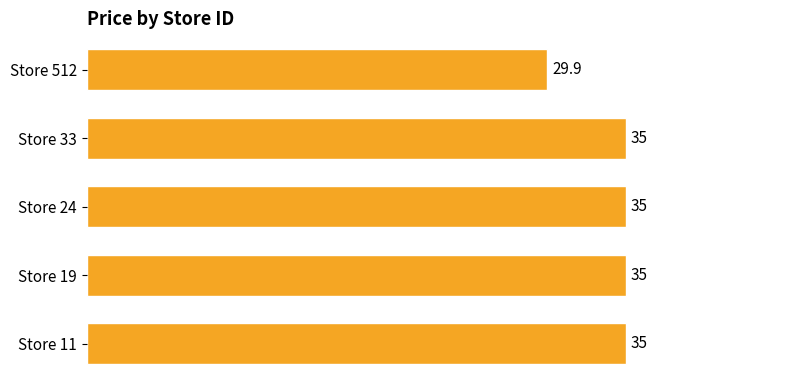

Where is the data nearest to the value 32?

Store 512